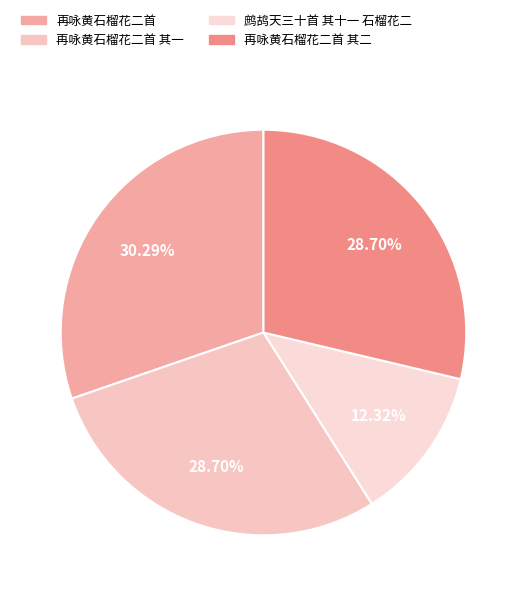

How many slices are in this pie chart?

4